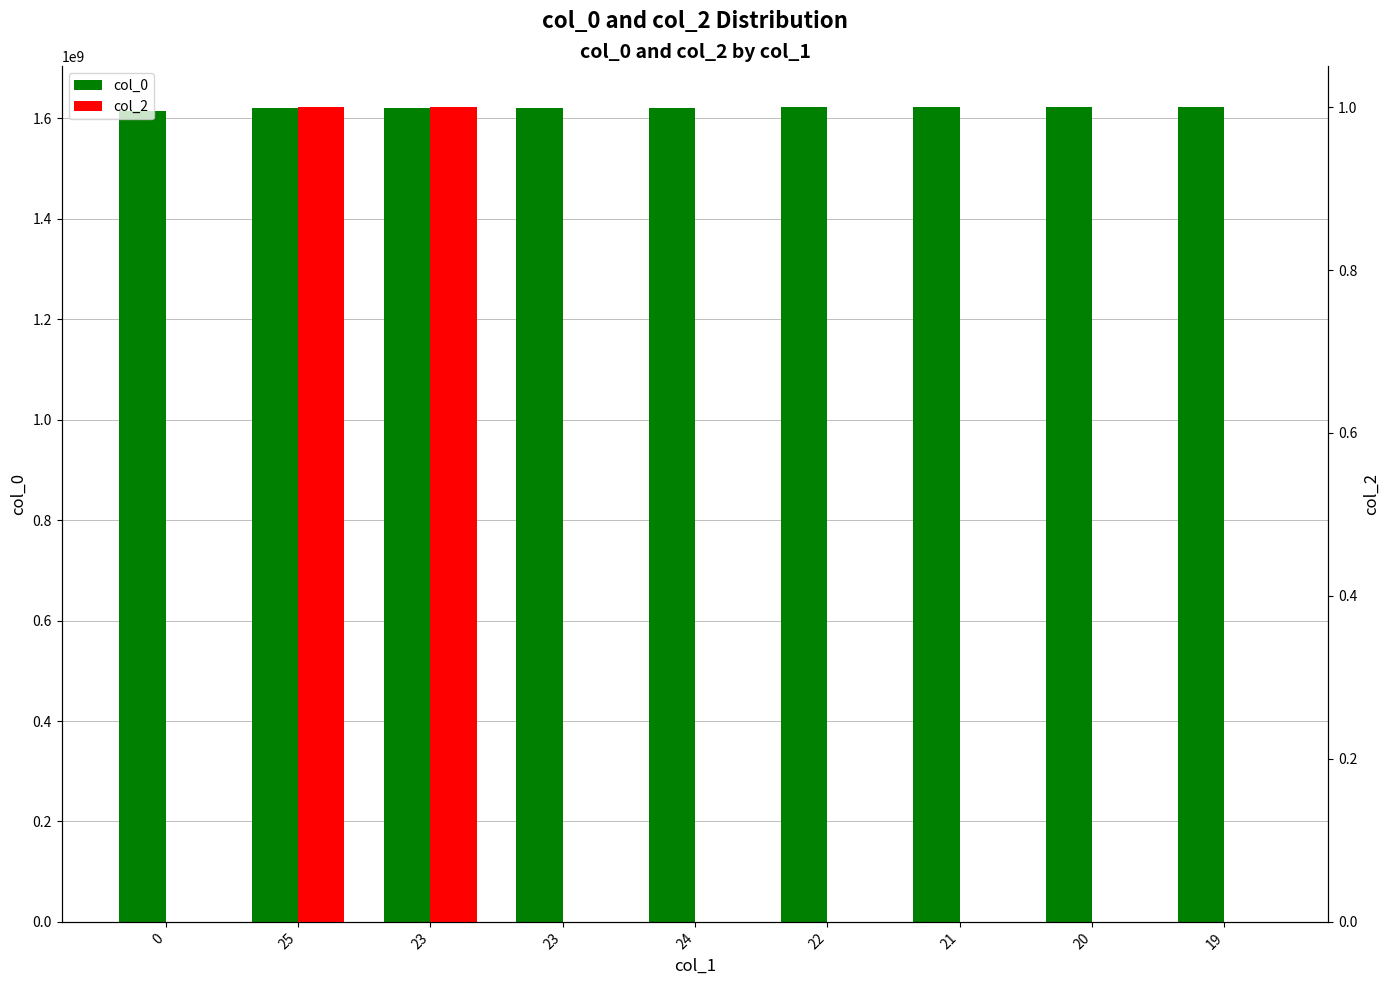

What is the sum of all col_0 values?

14590450750